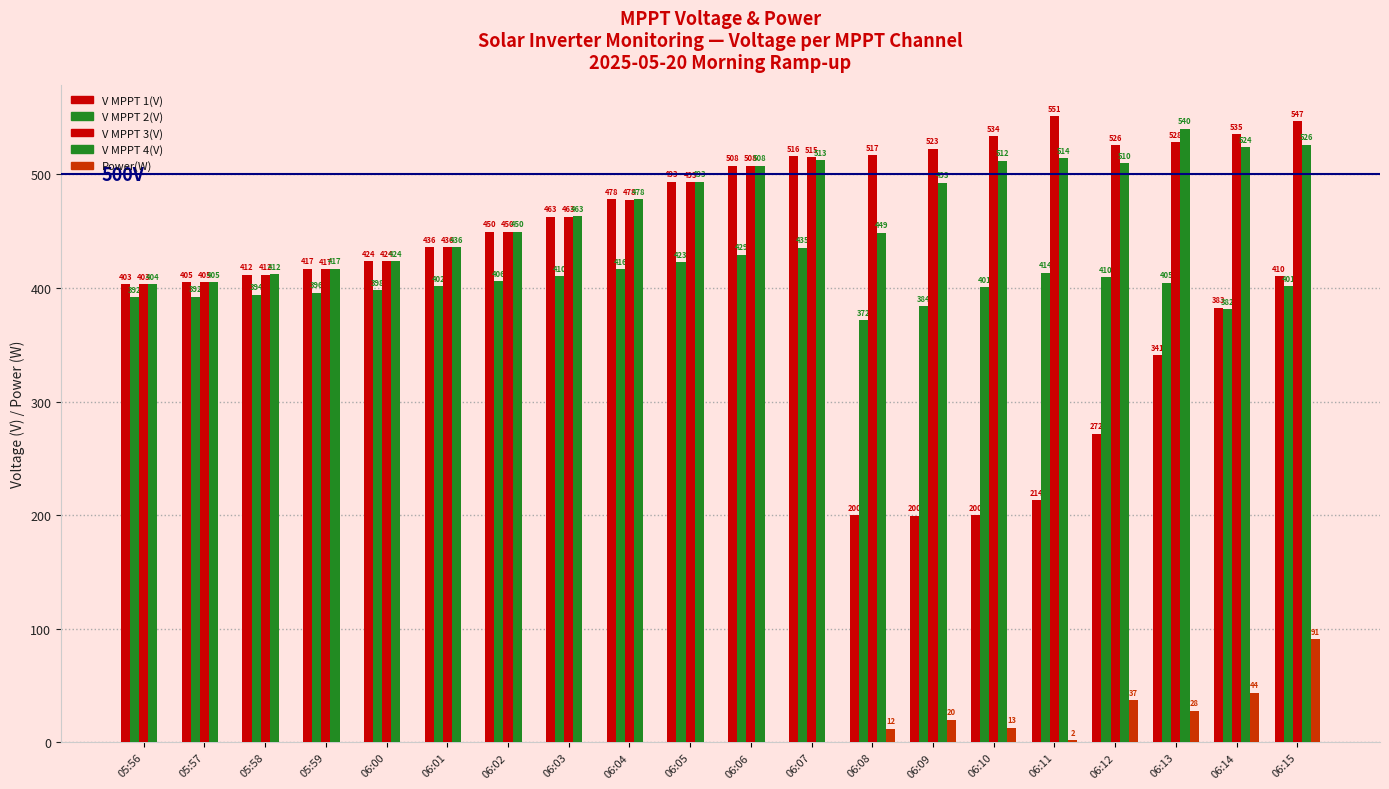

Are the bars grouped side by side (vs. stacked)?

Yes